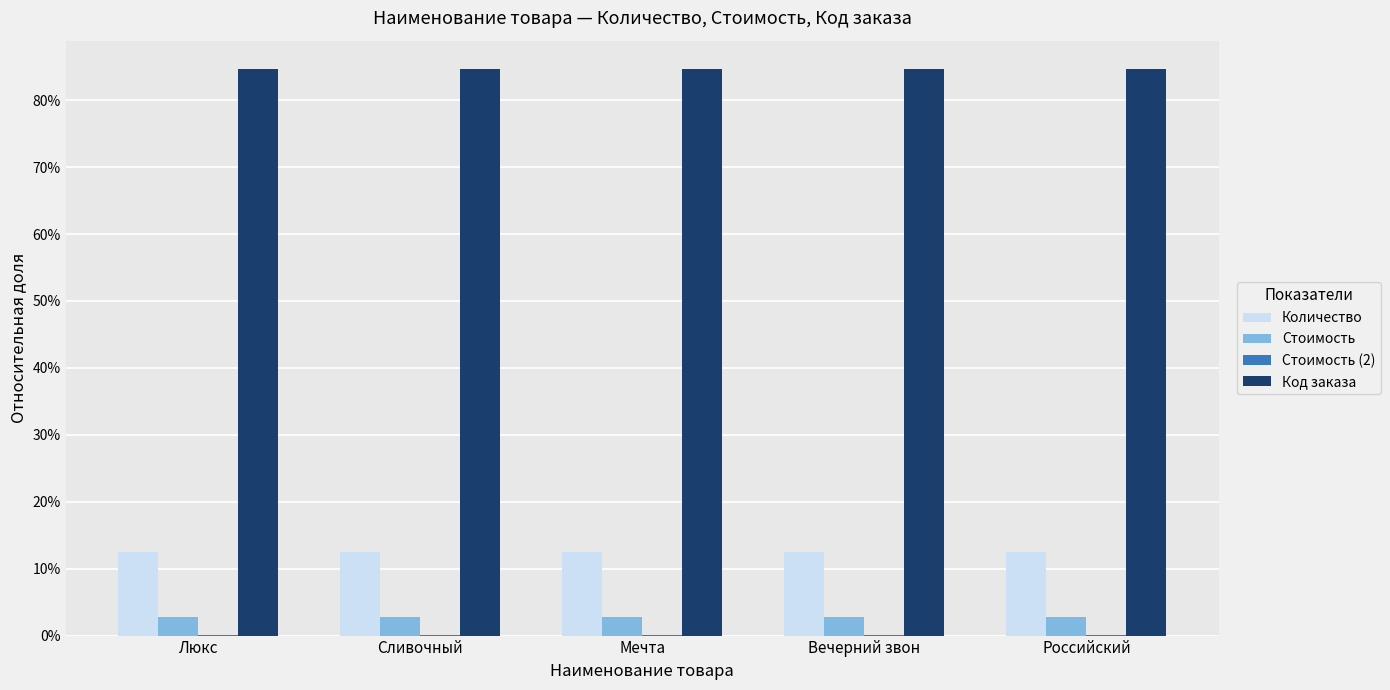

Reading right to left, list all the values displayed in this chart.

Количество: 0.1	0.1	0.1	0.1	0.1
Стоимость: 0.0	0.0	0.0	0.0	0.0
Стоимость (2): 0.0	0.0	0.0	0.0	0.0
Код заказа: 0.8	0.8	0.8	0.8	0.8